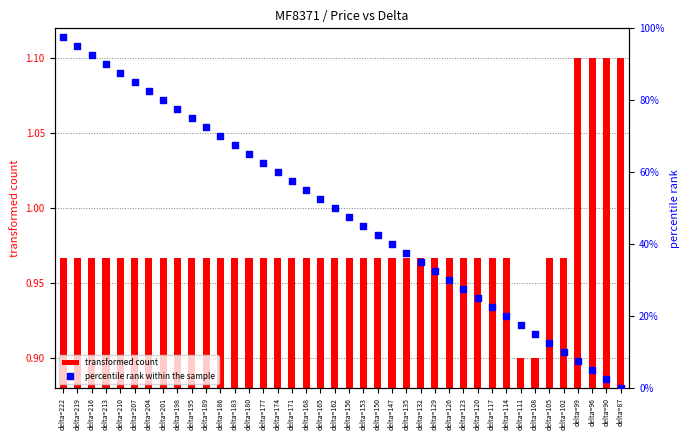

At which category is the sum across all series the highest?

delta=222